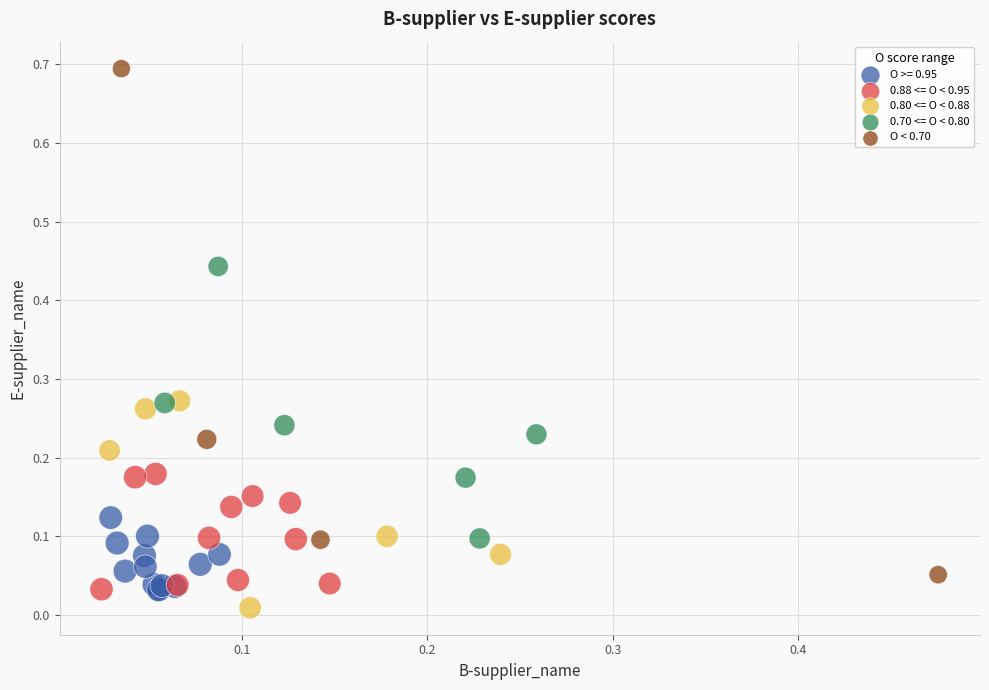

Which series contains the highest Y value?

O < 0.70